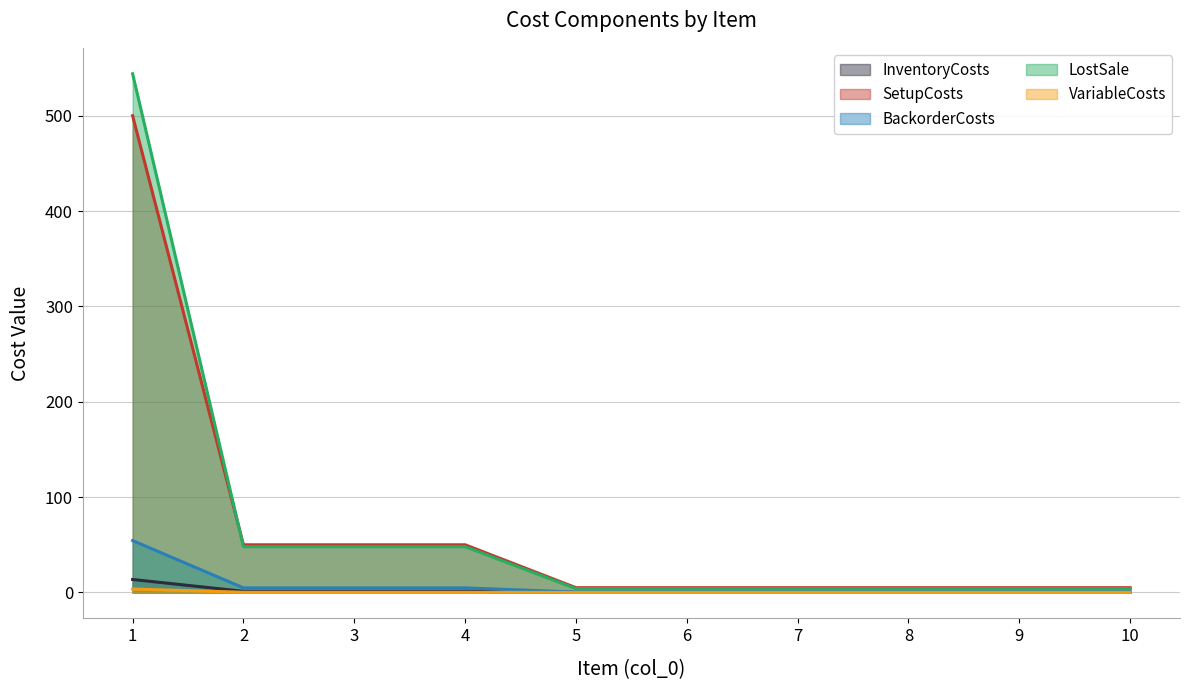

How many lines are shown in the chart?

5